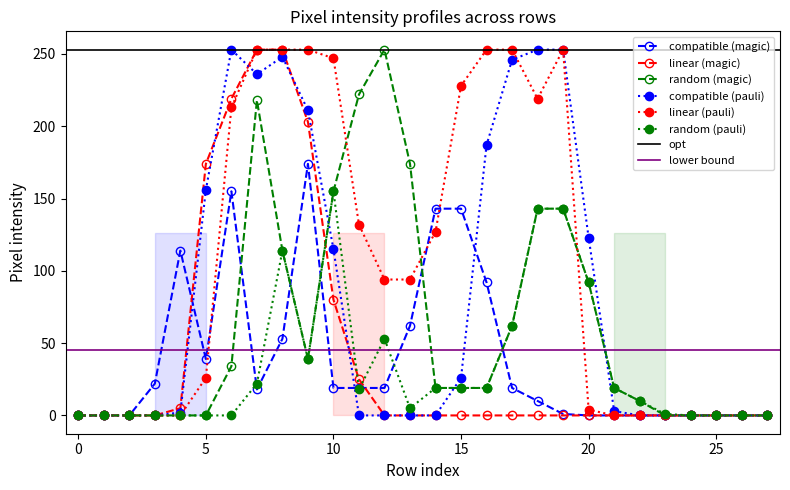

What is the maximum value for linear (pauli)?

253